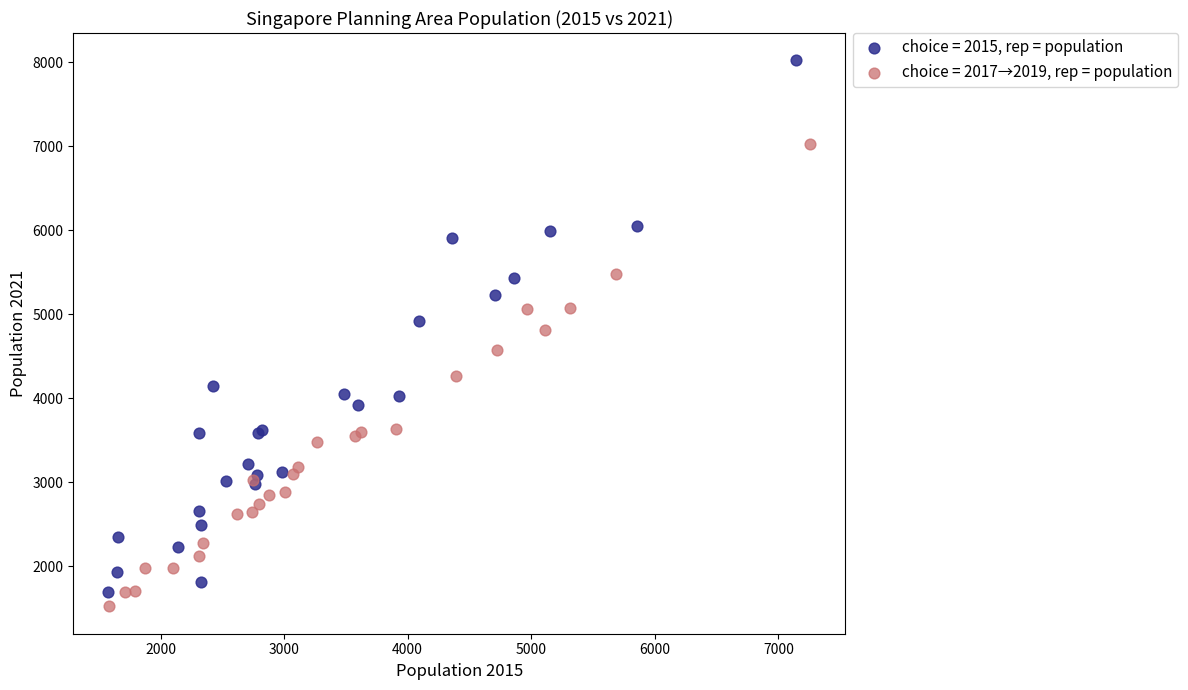

Which series has the largest Y range (max minus min)?

choice = 2015, rep = population